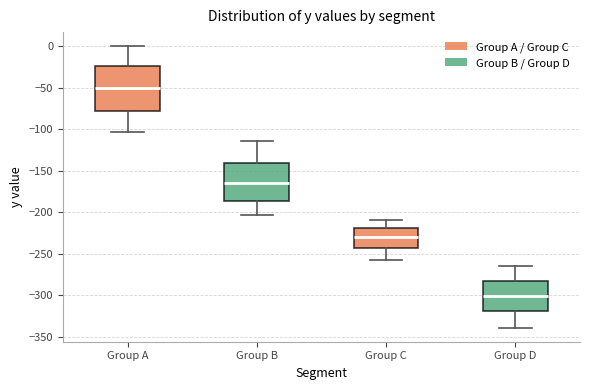

Reading left to right, transcribe this box plot: for each box, give where its median line is, the range the box spans, and where its two whiskers end, as read against the y-axis. The values are not printed on the chart, so give them approximately, as read against the axis.

Group A: median -50, box -80 to -25, whiskers -105 to 0
Group B: median -165, box -185 to -140, whiskers -205 to -115
Group C: median -230, box -245 to -220, whiskers -255 to -210
Group D: median -300, box -320 to -280, whiskers -340 to -265